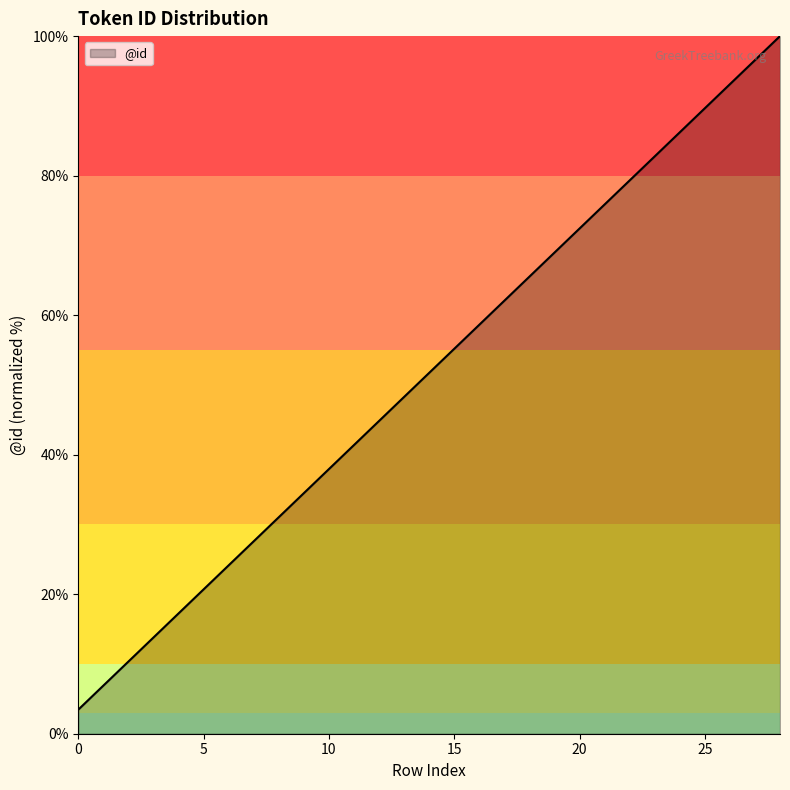

What is the smallest value displayed?

3.4